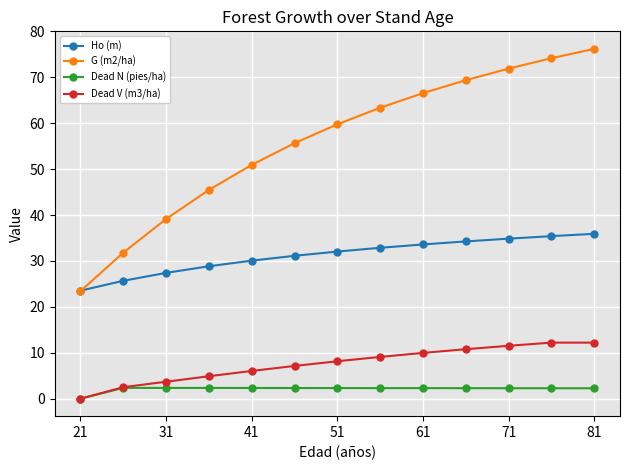

How many lines are shown in the chart?

4